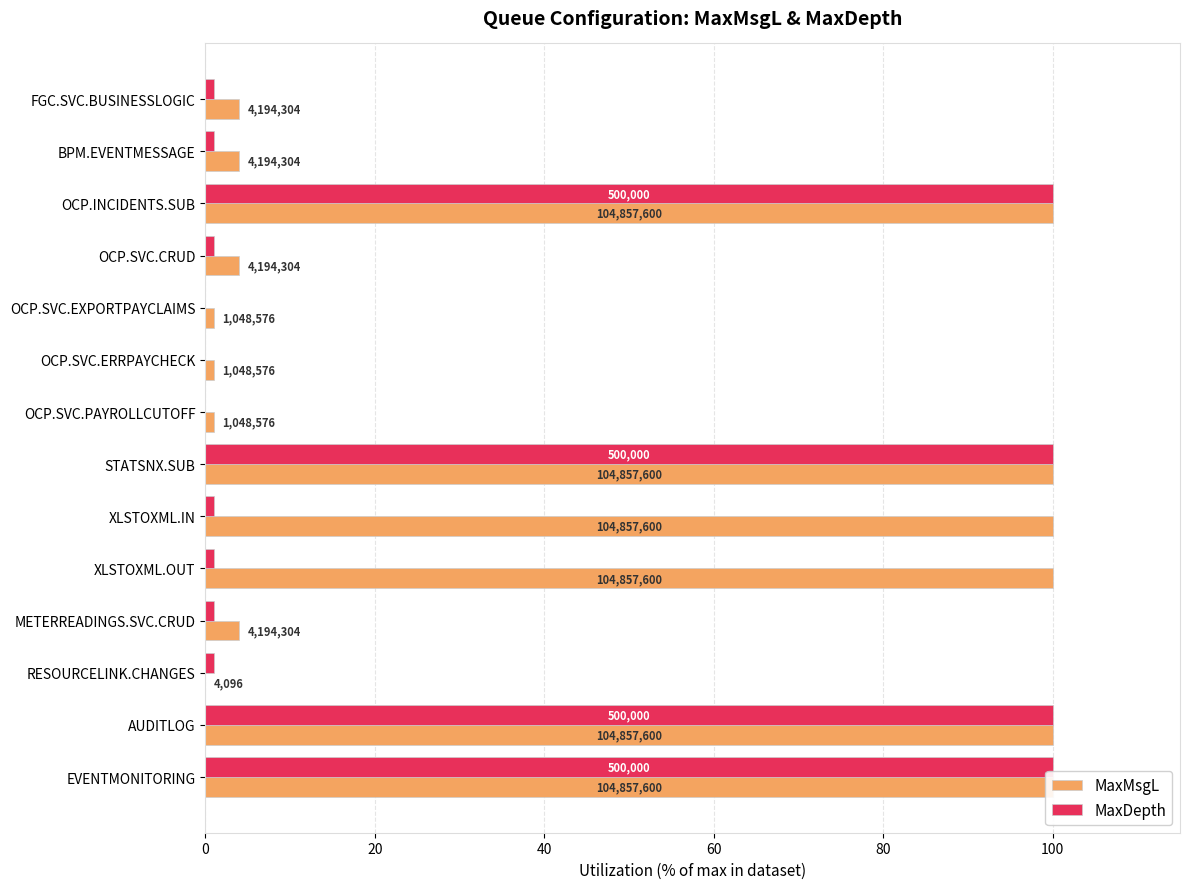

At how many categories does at least one series exceed 4?

6